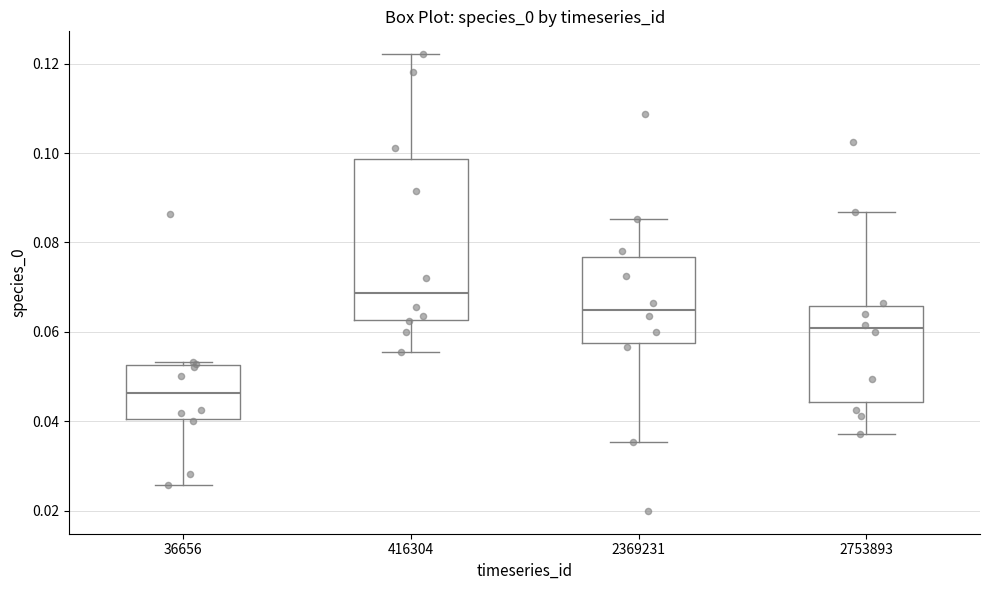

Reading left to right, transcribe this box plot: for each box, give where its median line is, the range the box spans, and where its two whiskers end, as read against the y-axis. The values are not printed on the chart, so give them approximately, as read against the axis.

36656: median 0.046, box 0.040 to 0.052, whiskers 0.026 to 0.054
416304: median 0.068, box 0.062 to 0.098, whiskers 0.056 to 0.122
2369231: median 0.066, box 0.058 to 0.076, whiskers 0.036 to 0.086
2753893: median 0.060, box 0.044 to 0.066, whiskers 0.038 to 0.086